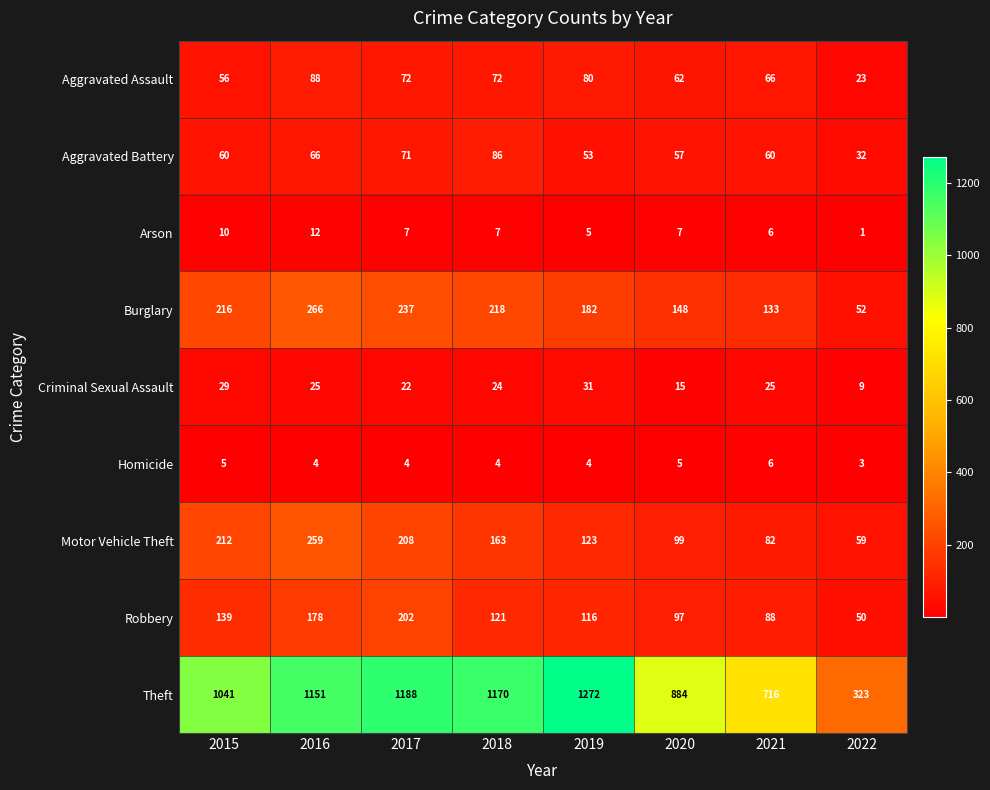

Is it true that Criminal Sexual Assault equals 25 at 2016?

True